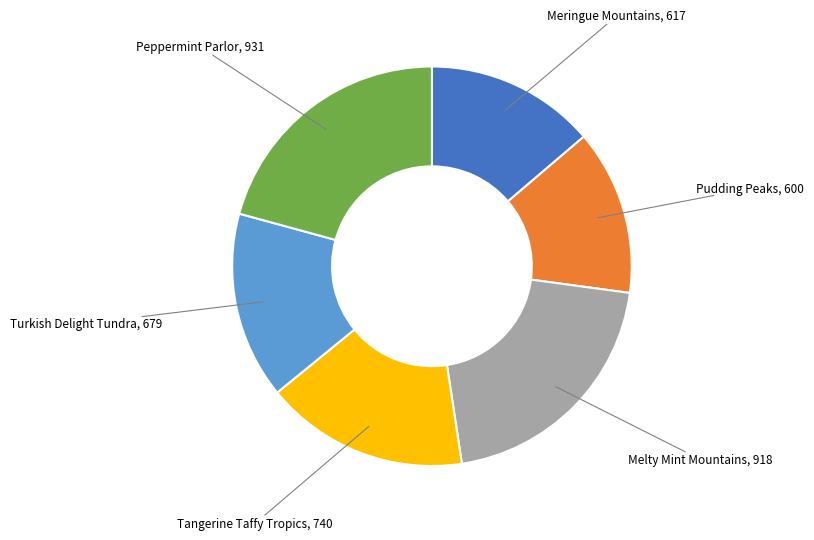

Is there any slice that represents more than half of the pie?

No